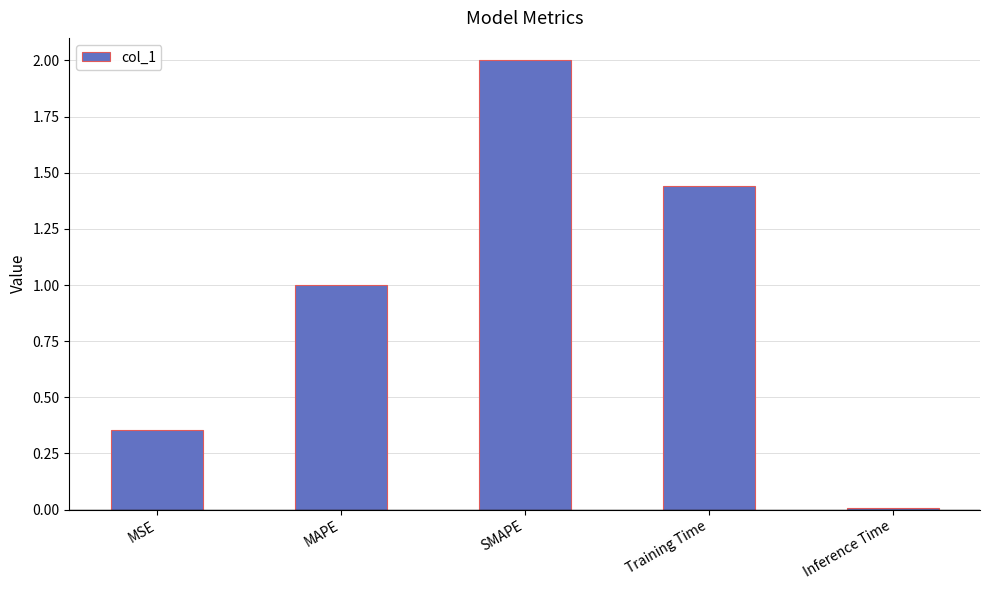

Which category has the highest value across all series?

SMAPE